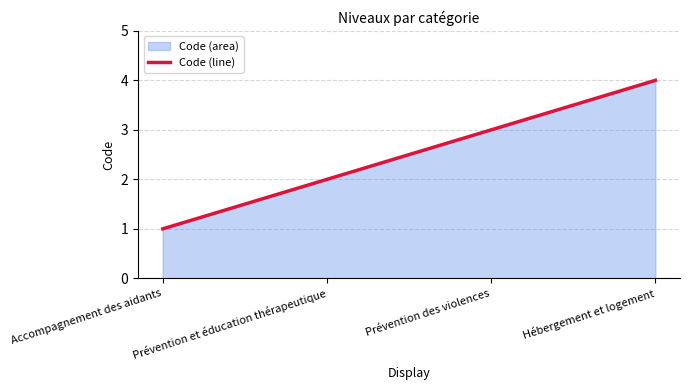

The value at Prévention des violences is 3. True or false?

True